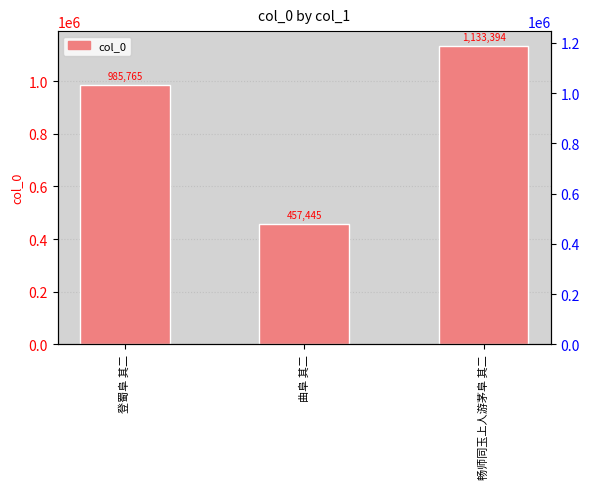

What is the value of the 3rd bar from the left?

1133394